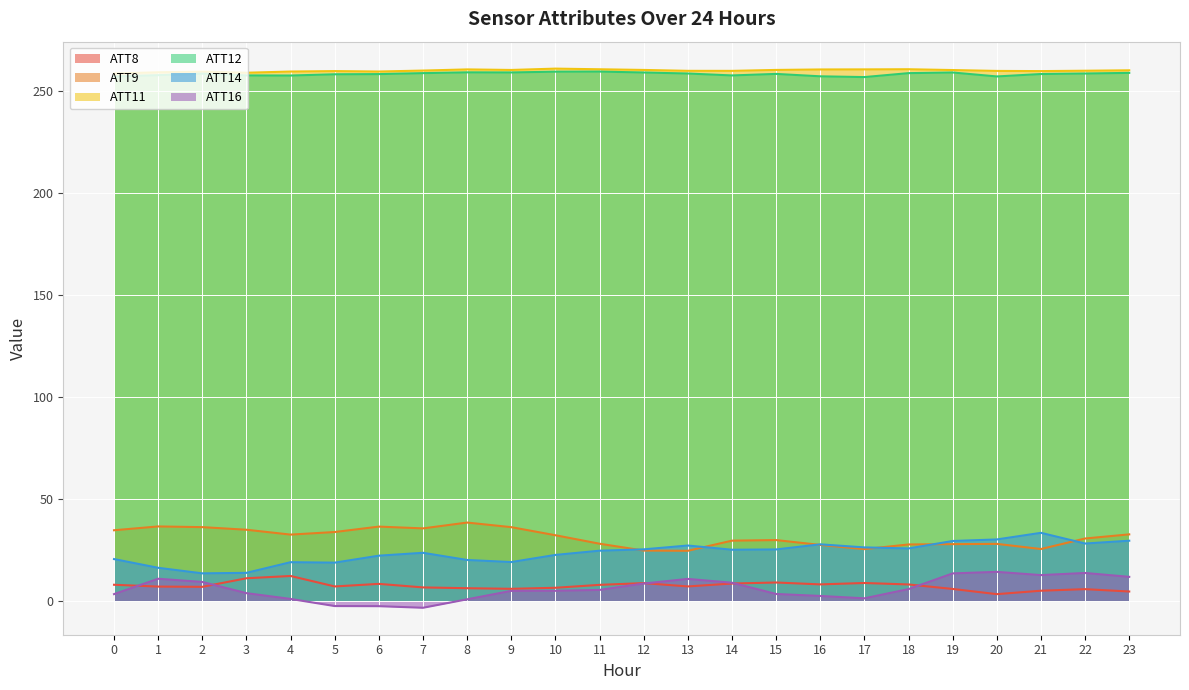

True or false: ATT9 and ATT8 cross at least once.

False